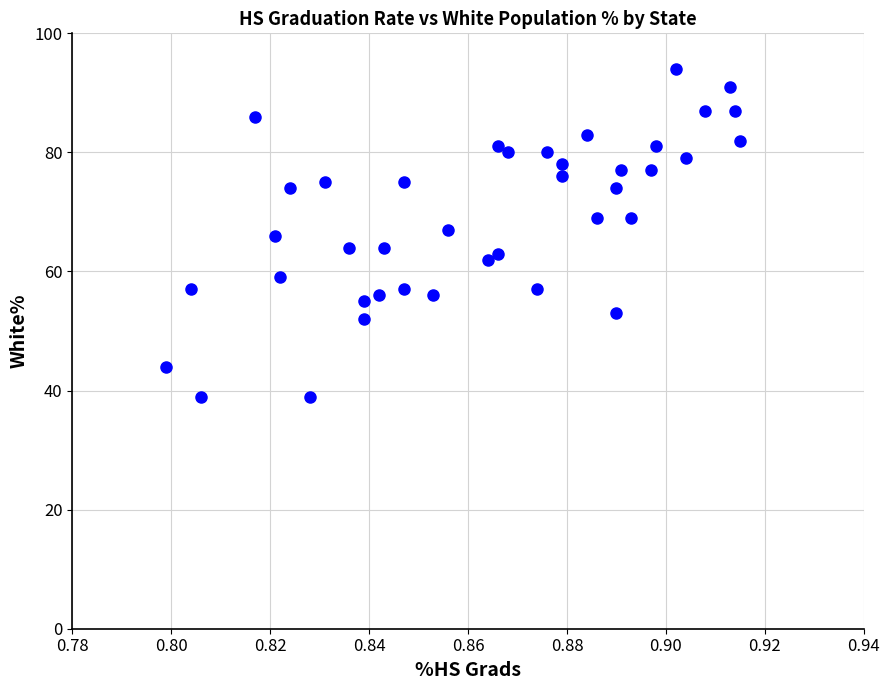

What is the range of Y values (max minus min)?

55